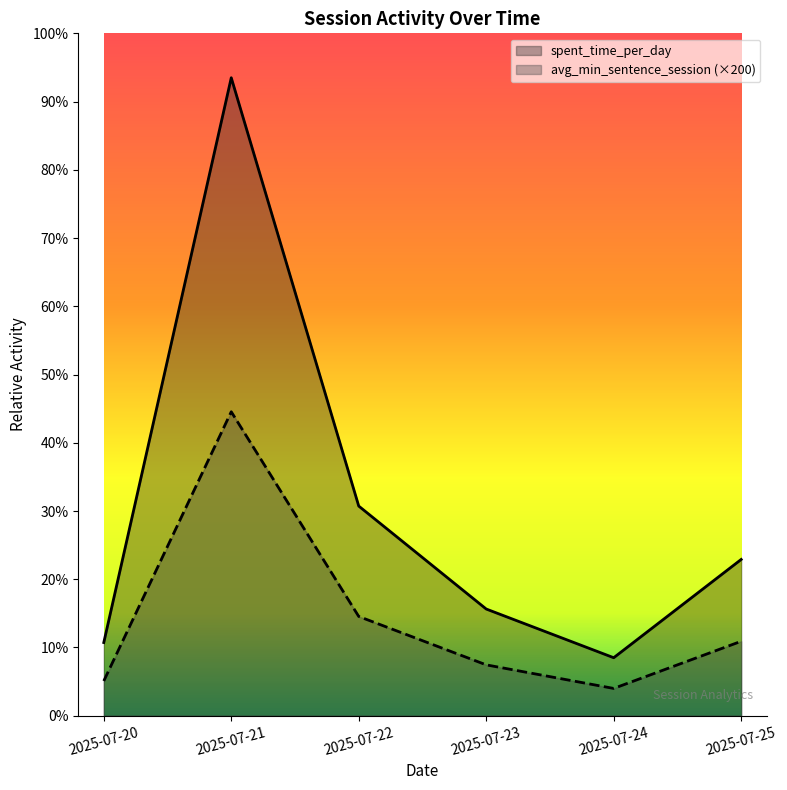

Count the number of categories in the chart.

6